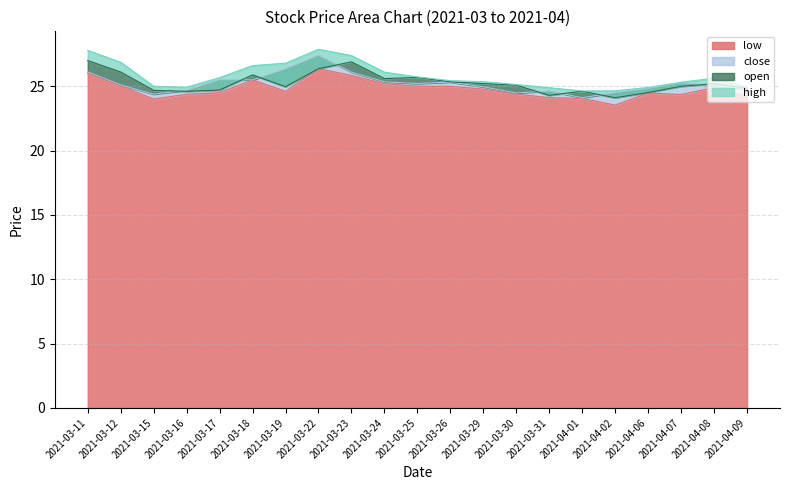

Which category has the highest value in the close series?

2021-03-22